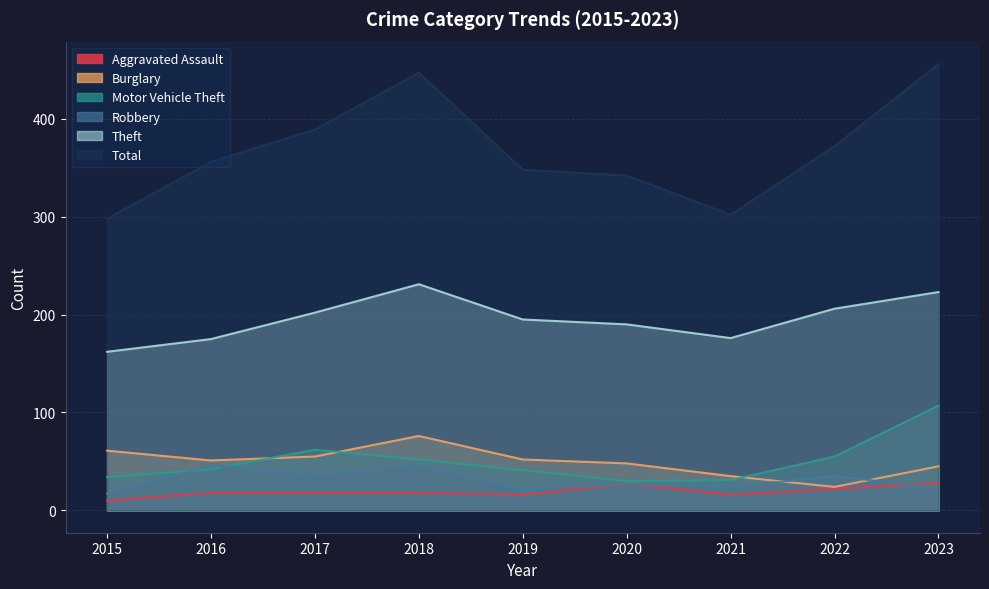

The value of Motor Vehicle Theft at 2022 is 86. True or false?

False